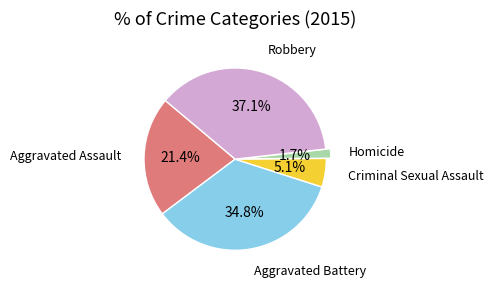

Is there any slice that represents more than half of the pie?

No